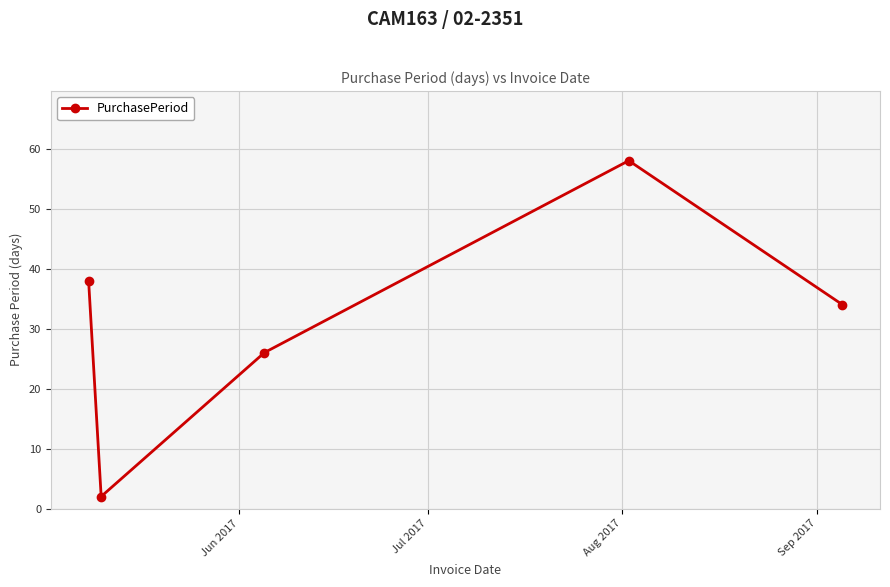

How many lines are shown in the chart?

1